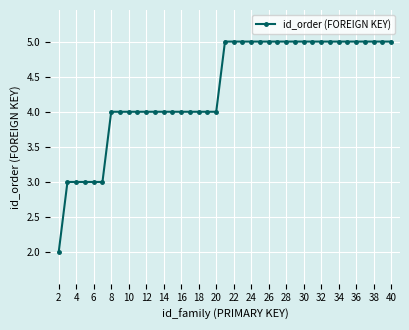

What is the greatest value displayed?

5